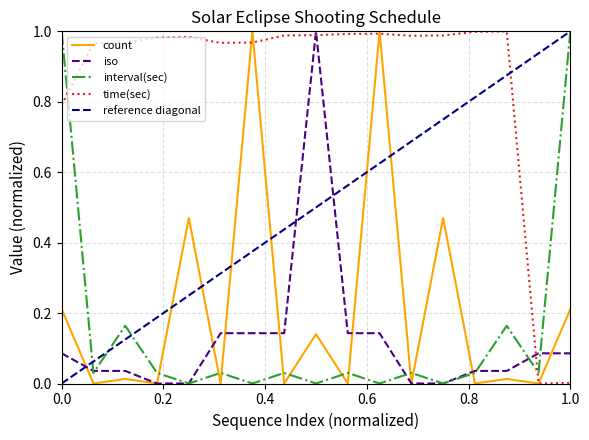

How many lines are shown in the chart?

4